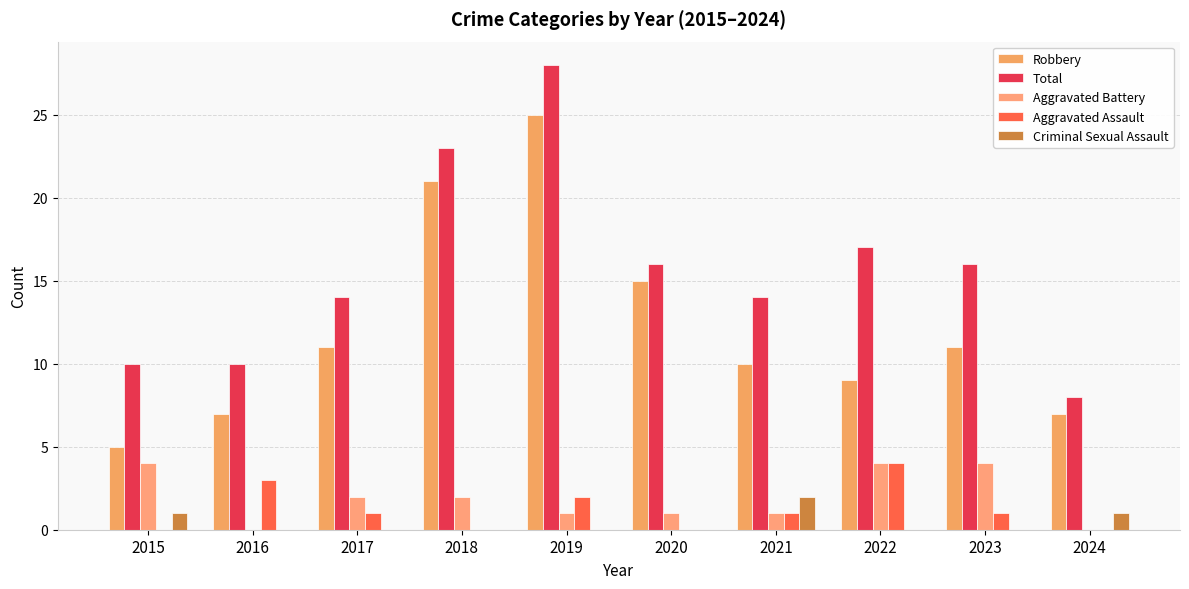

Reading left to right, what are all the values shown in this chart?

Robbery: 5	7	11	21	25	15	10	9	11	7
Total: 10	10	14	23	28	16	14	17	16	8
Aggravated Battery: 4	0	2	2	1	1	1	4	4	0
Aggravated Assault: 0	3	1	0	2	0	1	4	1	0
Criminal Sexual Assault: 1	0	0	0	0	0	2	0	0	1